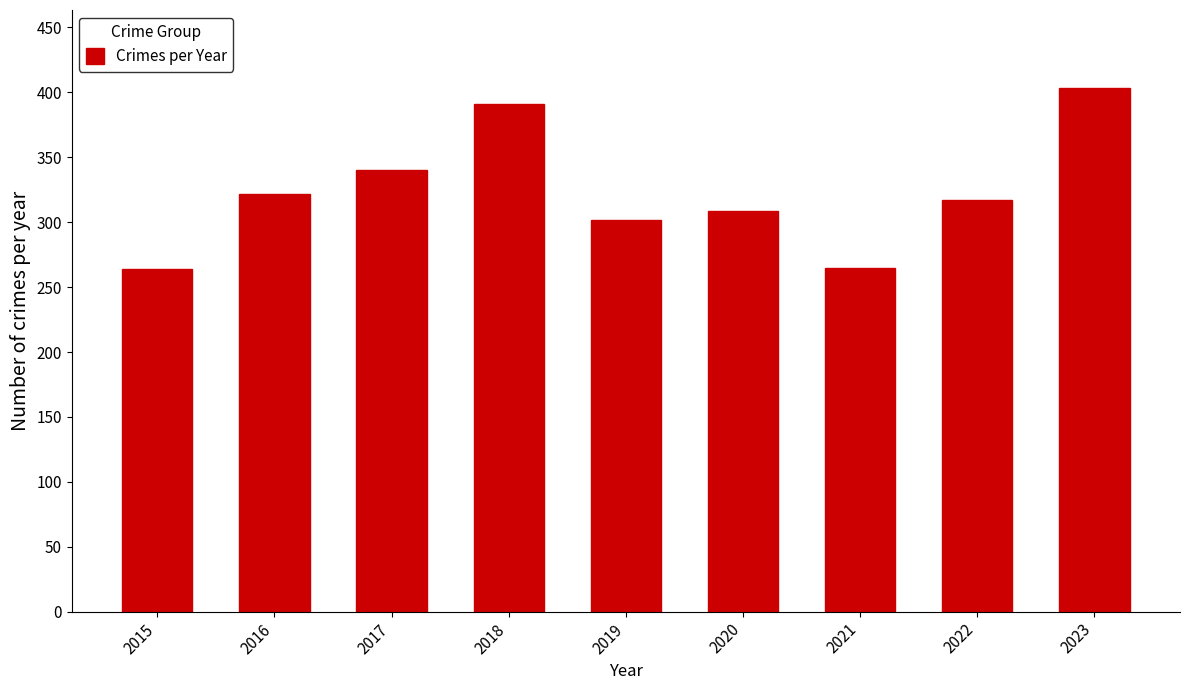

What is the average value?

324